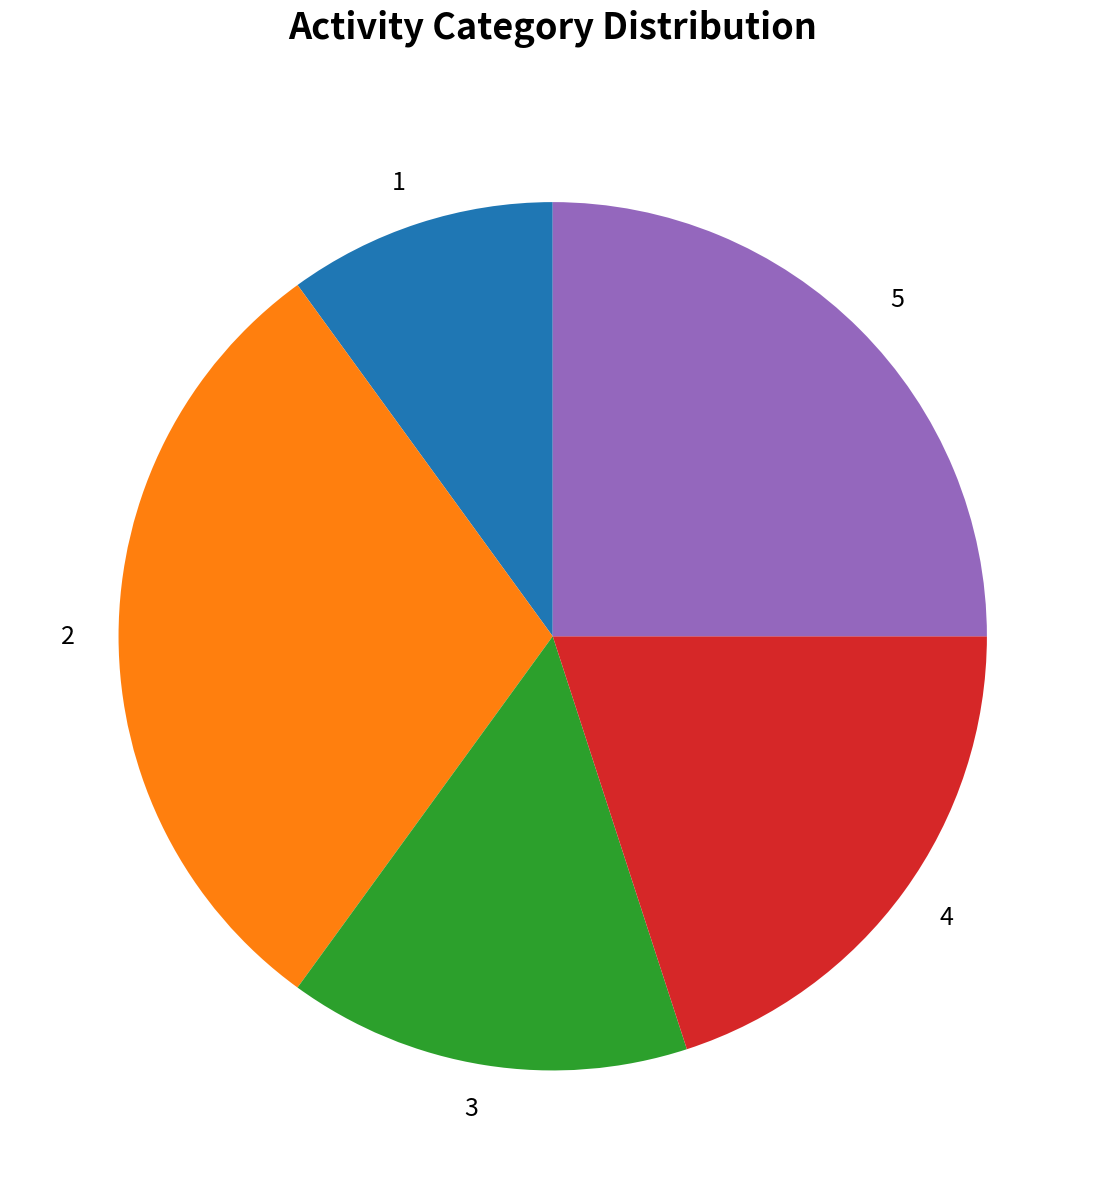

What is the ratio of the value at 4 to the value at 1?

2.0